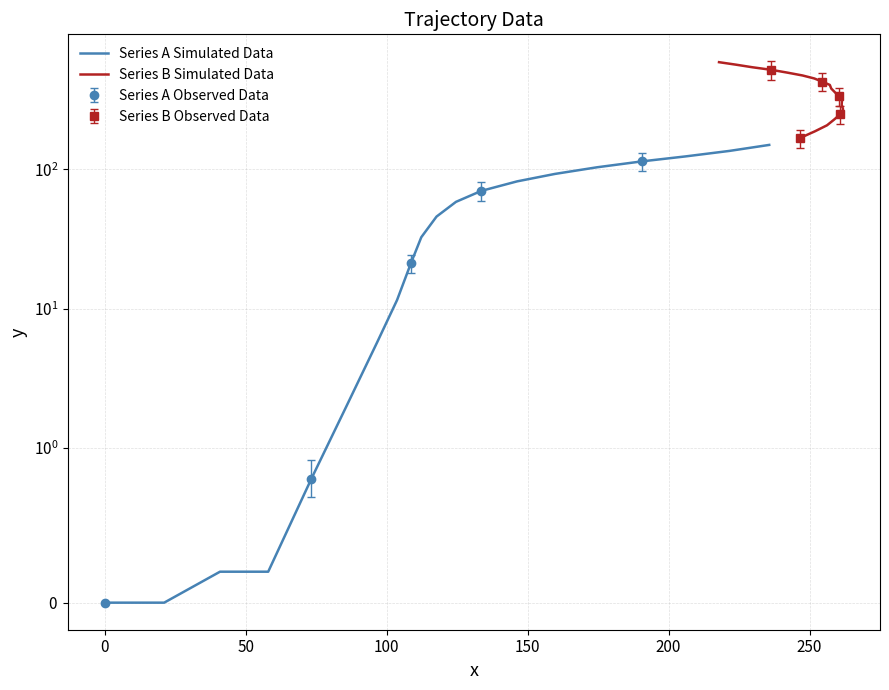

What is the label of the 14th point from the right?

250